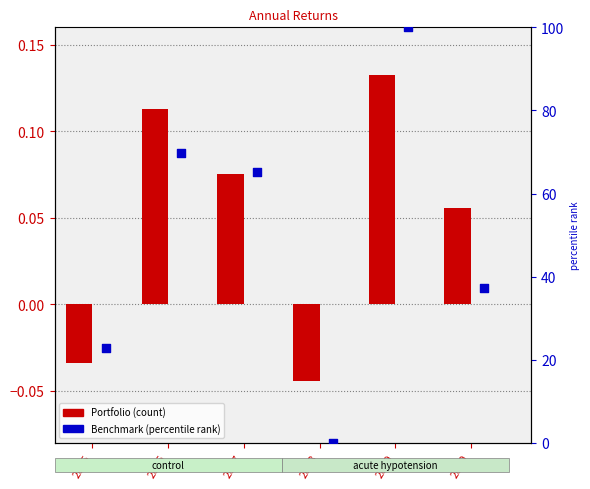

At how many categories does at least one series exceed 26?

4